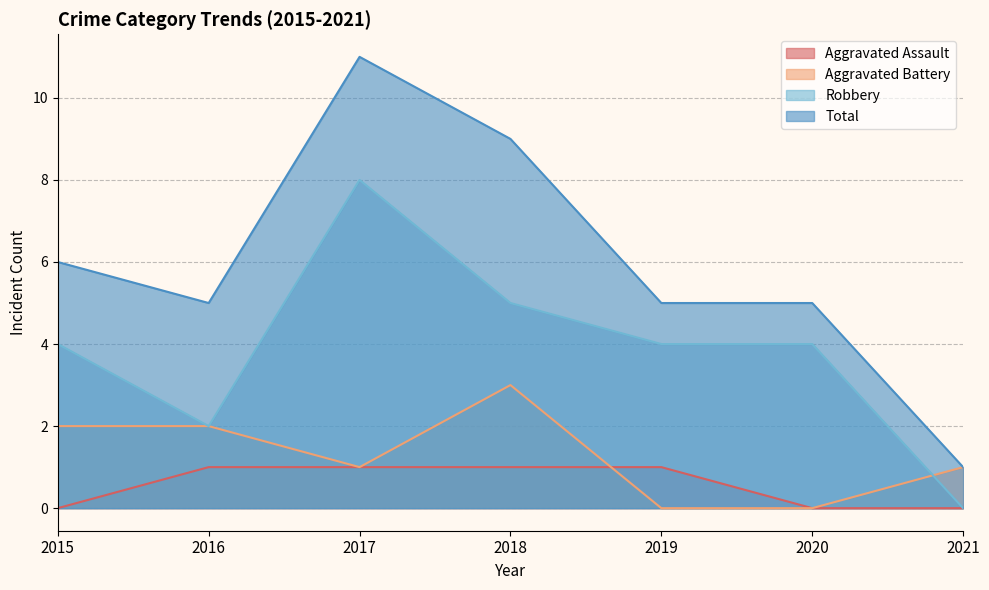

Reading left to right, list all the values displayed in this chart.

Aggravated Assault: 2015=0	2016=1	2017=1	2018=1	2019=1	2020=0	2021=0
Aggravated Battery: 2015=2	2016=2	2017=1	2018=3	2019=0	2020=0	2021=1
Robbery: 2015=4	2016=2	2017=8	2018=5	2019=4	2020=4	2021=0
Total: 2015=6	2016=5	2017=11	2018=9	2019=5	2020=5	2021=1